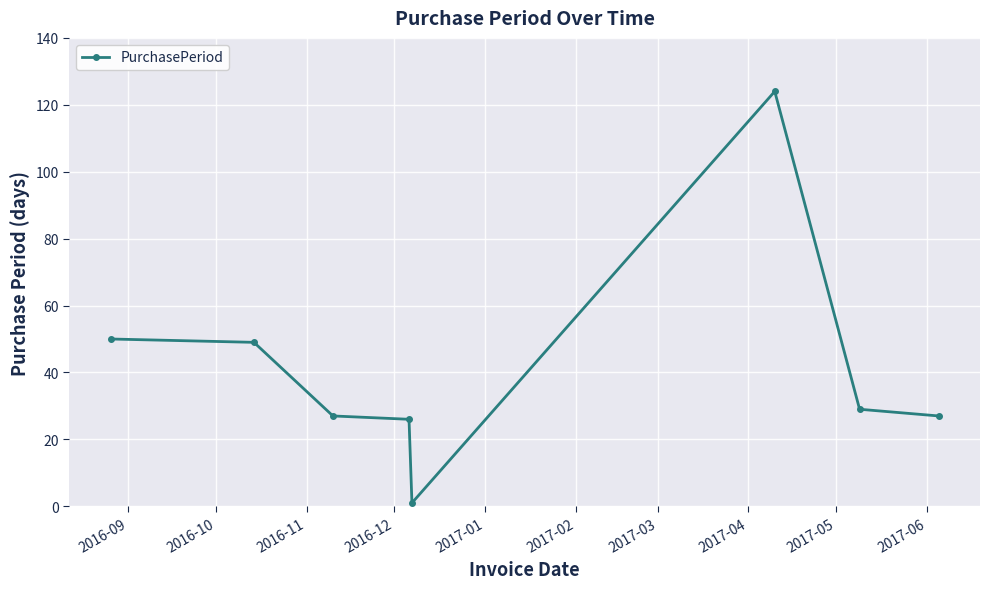

What is the average value?

42